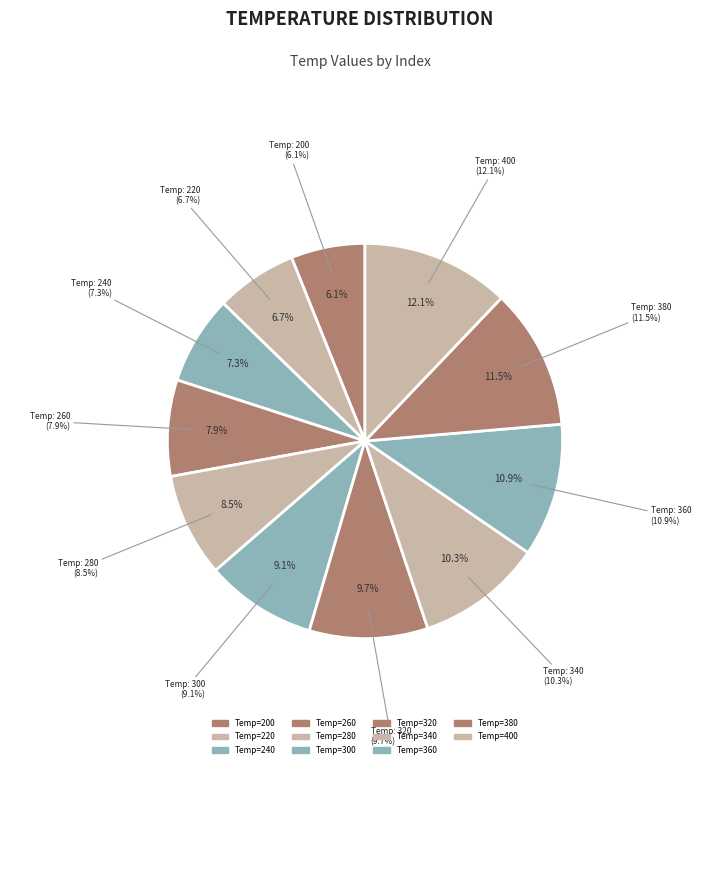

Combined, do 360 and 220 account for over 50%?

No